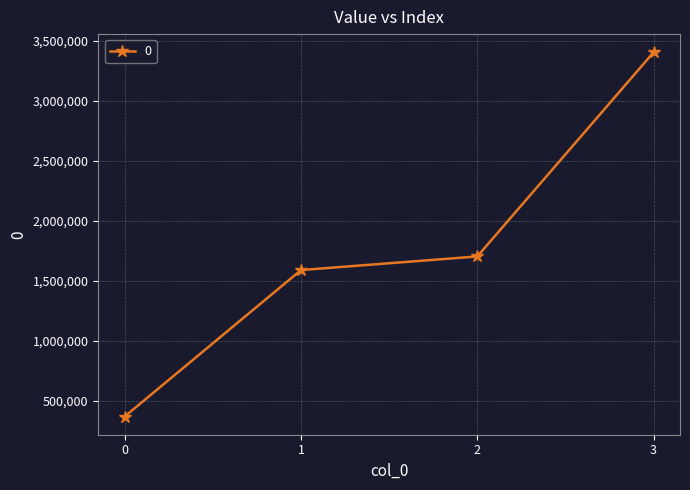

Approximately how many times larger is the value at 0 compared to 3?

0.1